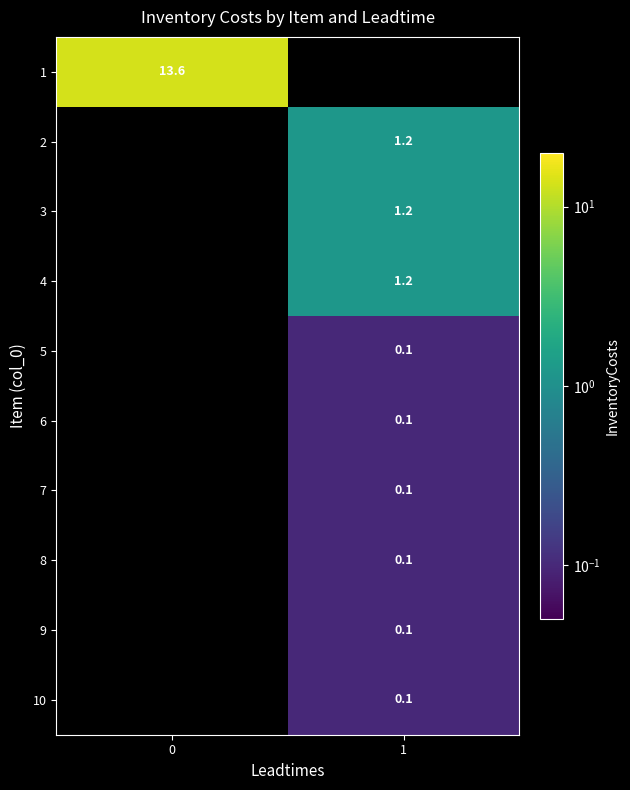

The value of 2 at 1 is 1.9. True or false?

False